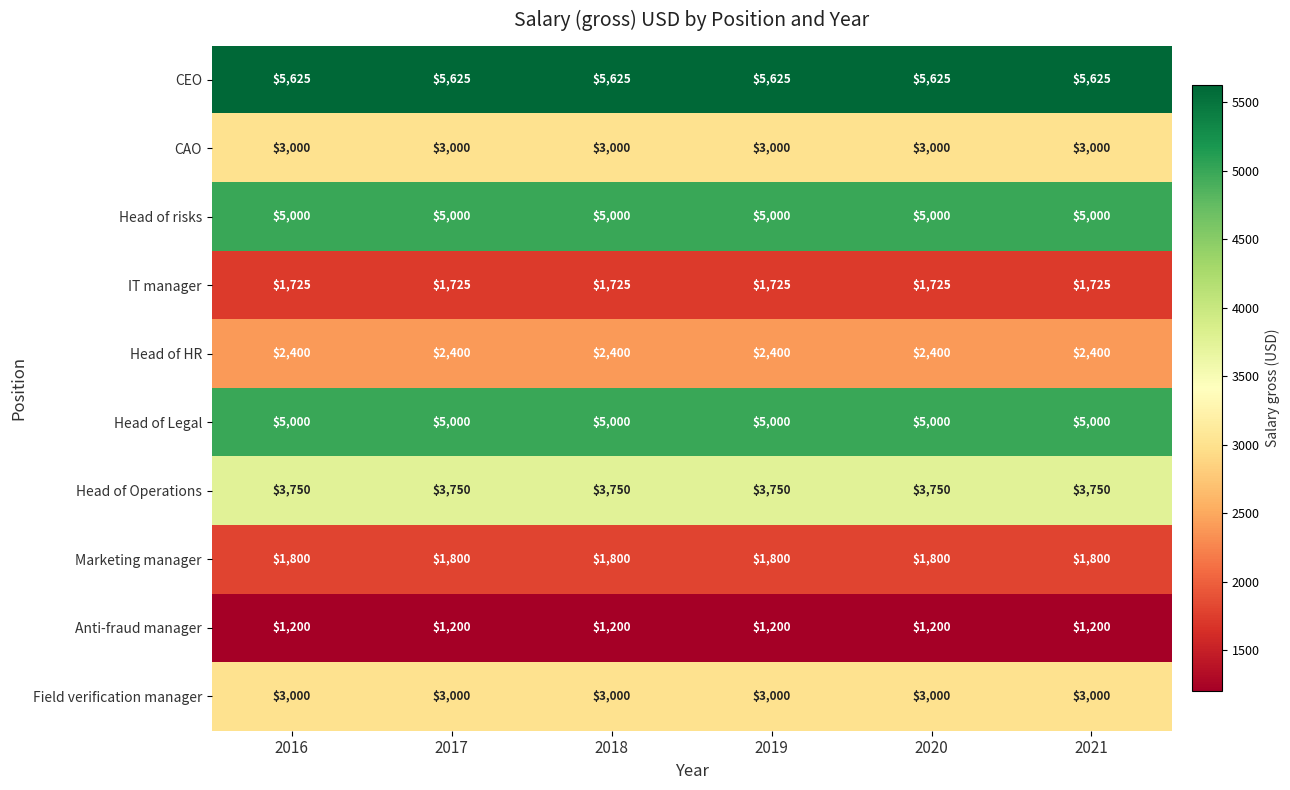

What is the spread (max minus min) of values at 2021?

4425